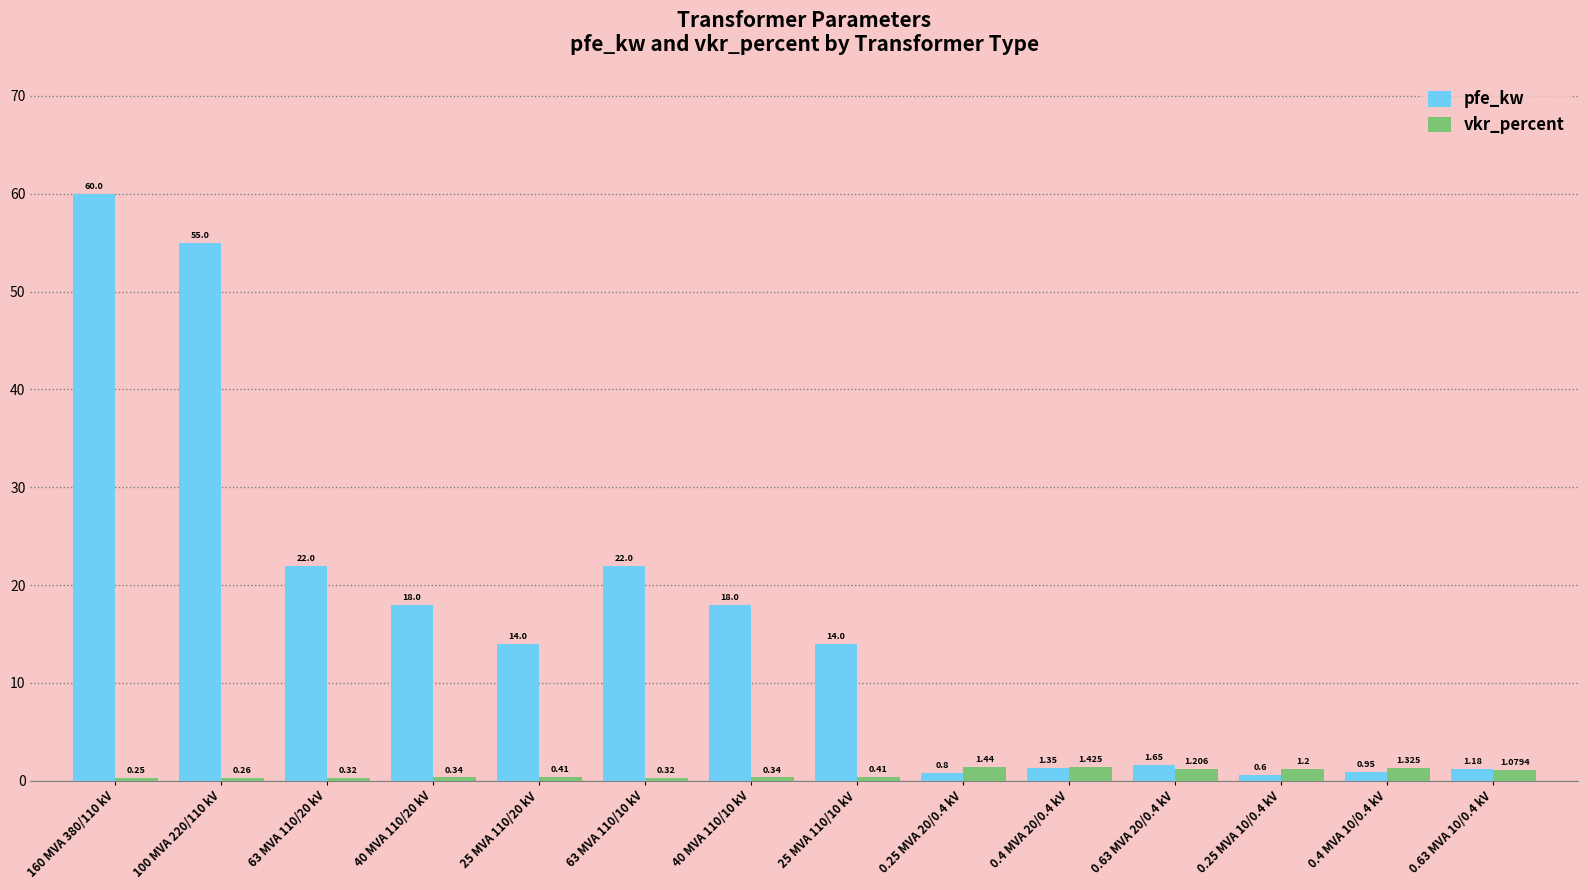

How many groups of bars are there?

14